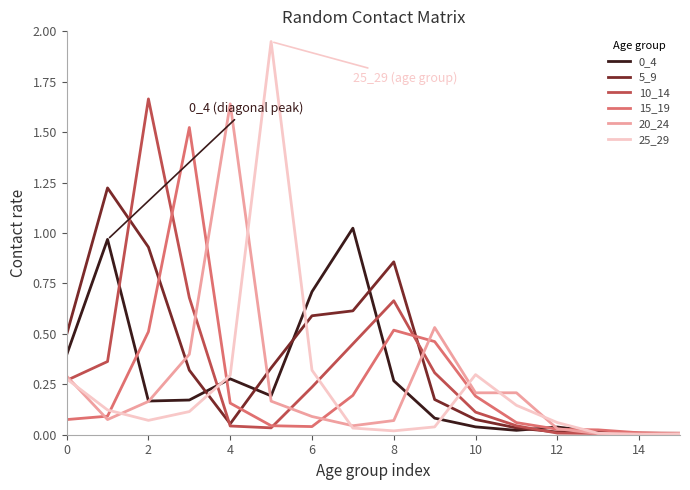

Which series has the largest range (max minus min)?

25_29